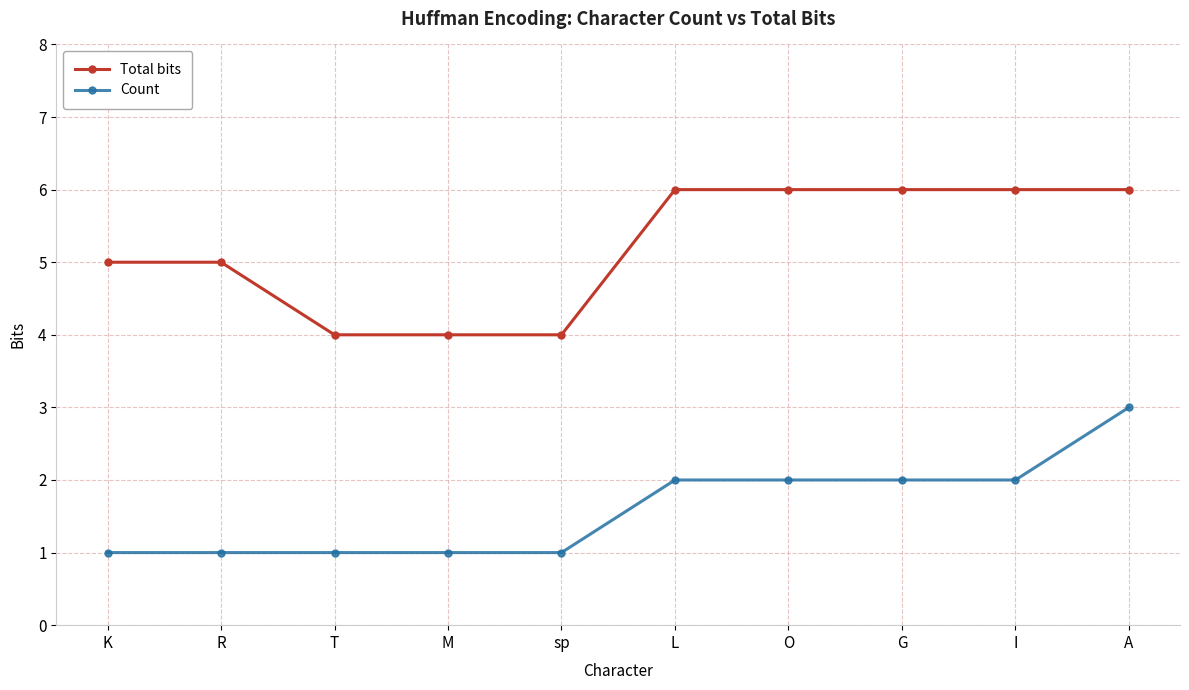

What position from the right is K?

10